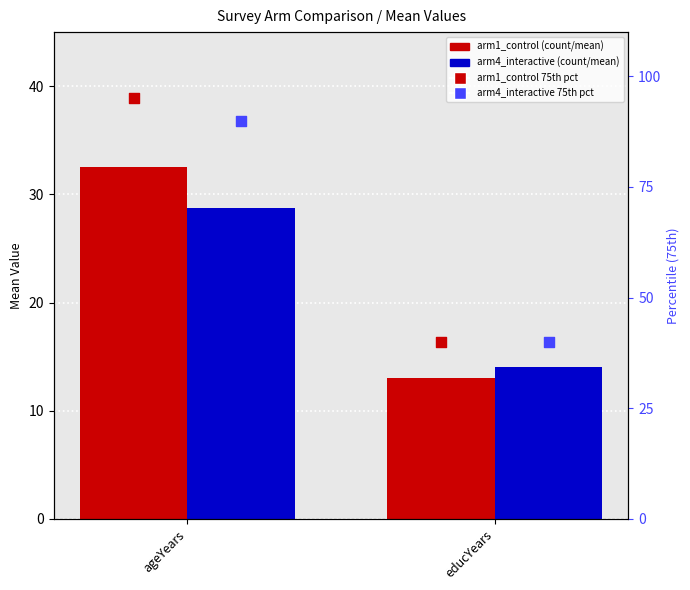

What is the total value across all series at educYears?

107.0